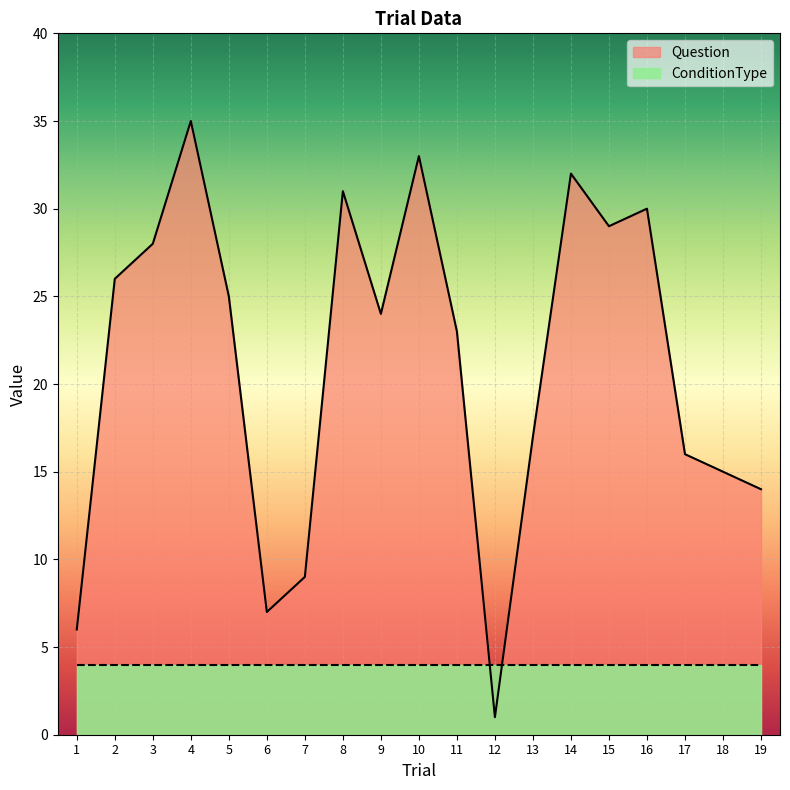

Count the number of data series in this chart.

2